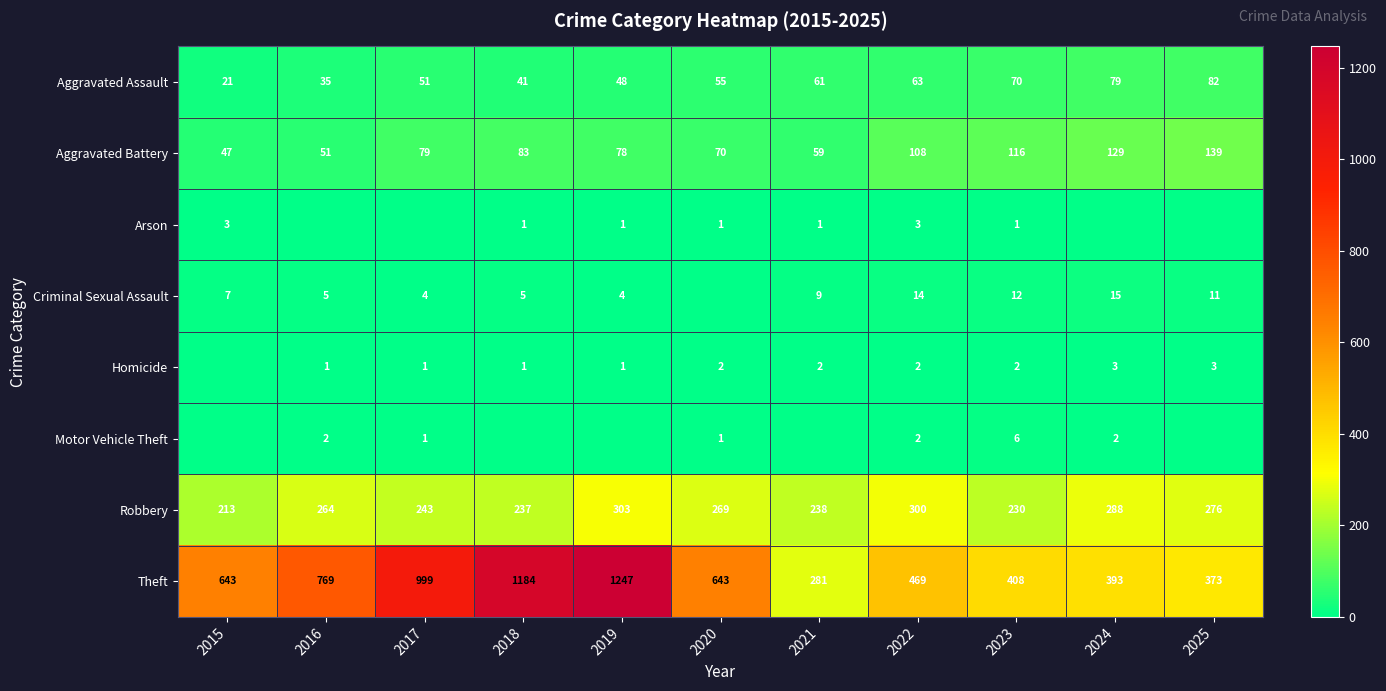

At which category is the sum across all series the highest?

2019